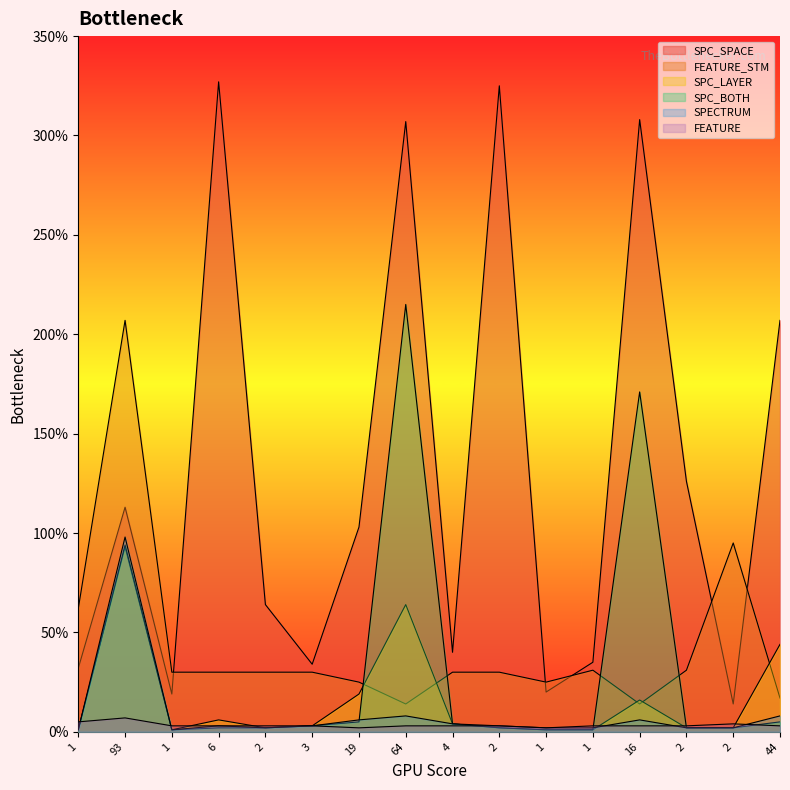

What is the sum of the SPC_LAYER values at 1 and 6?

7